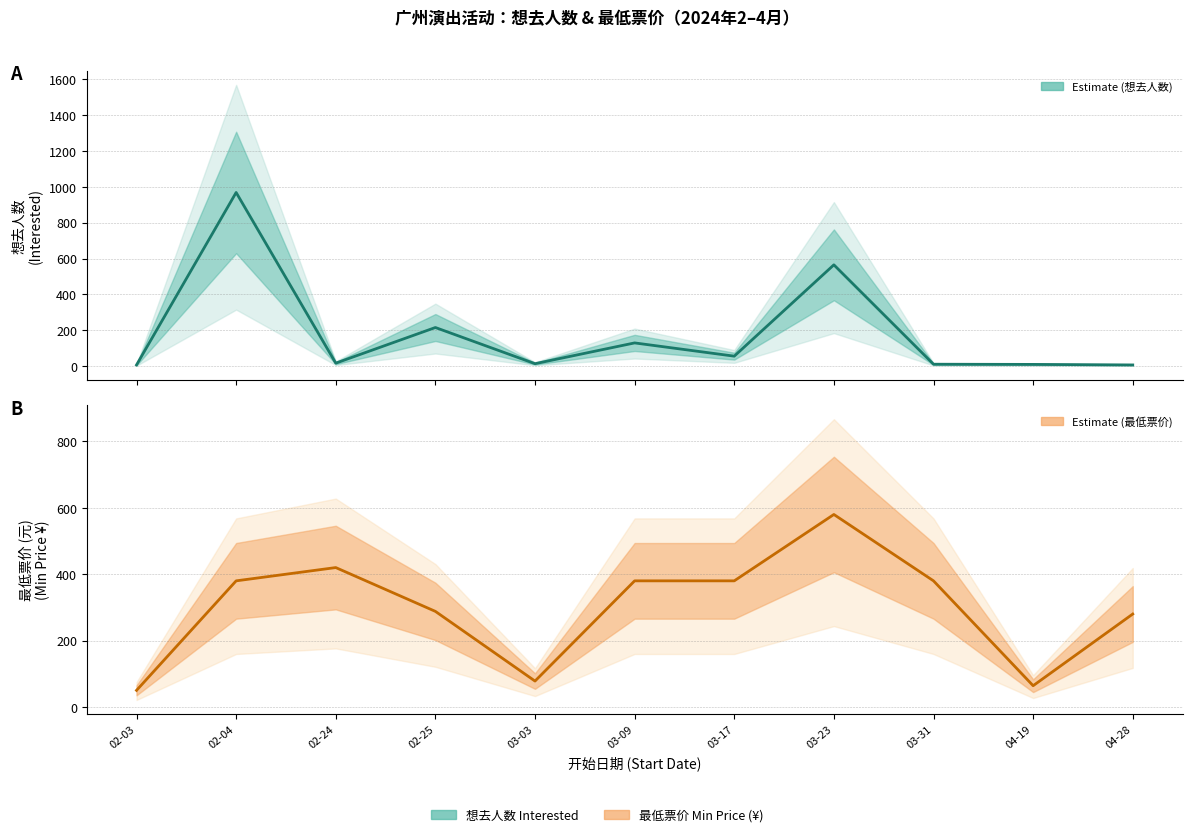

What is the minimum value shown in the chart?

6